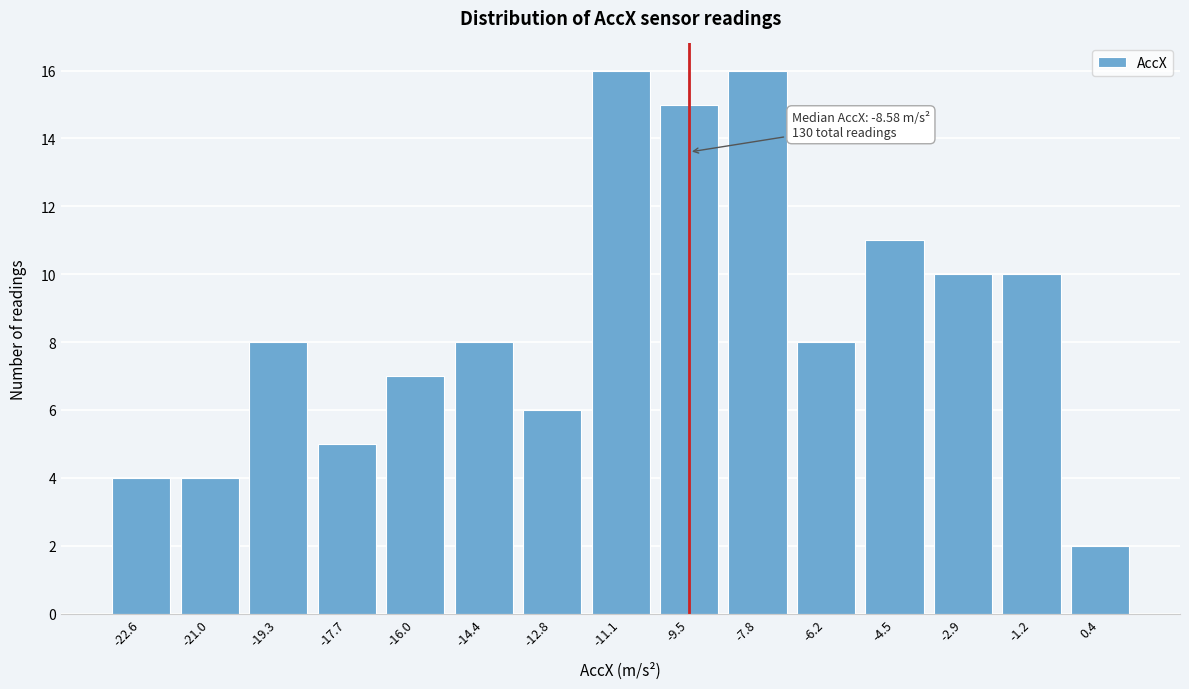

Reading right to left, list all the values displayed in this chart.

2	10	10	11	8	16	15	16	6	8	7	5	8	4	4